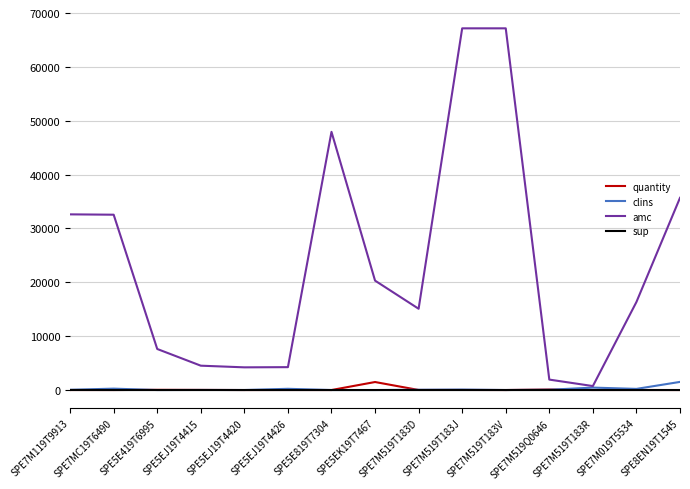

True or false: quantity and amc intersect in this chart.

False